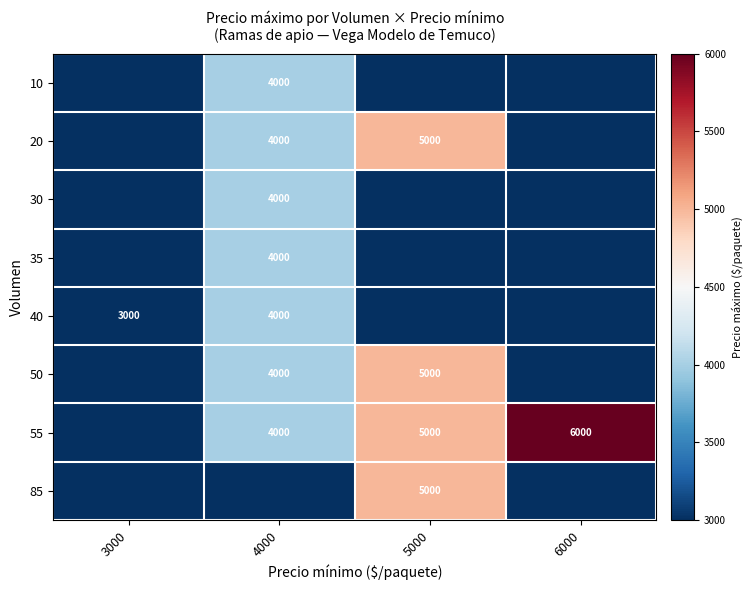

Is it true that 50 equals 5000 at 5000?

True